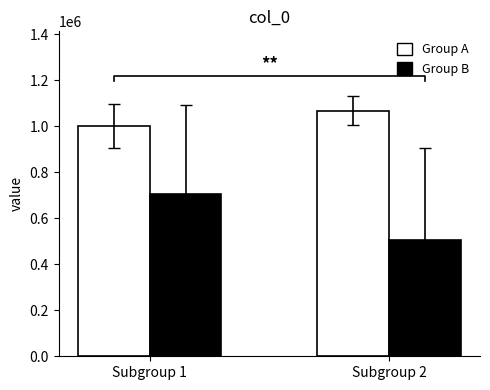

Count the number of data series in this chart.

2